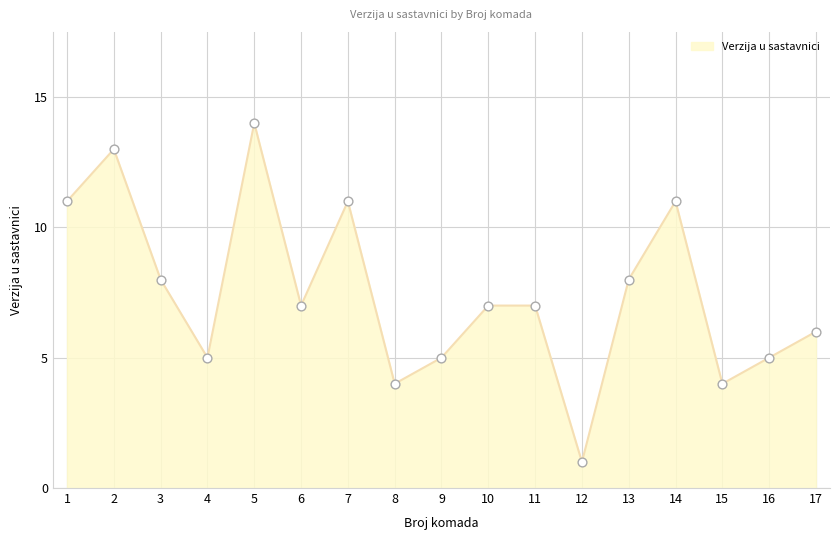

What is the change in value from 2 to 16?

-8